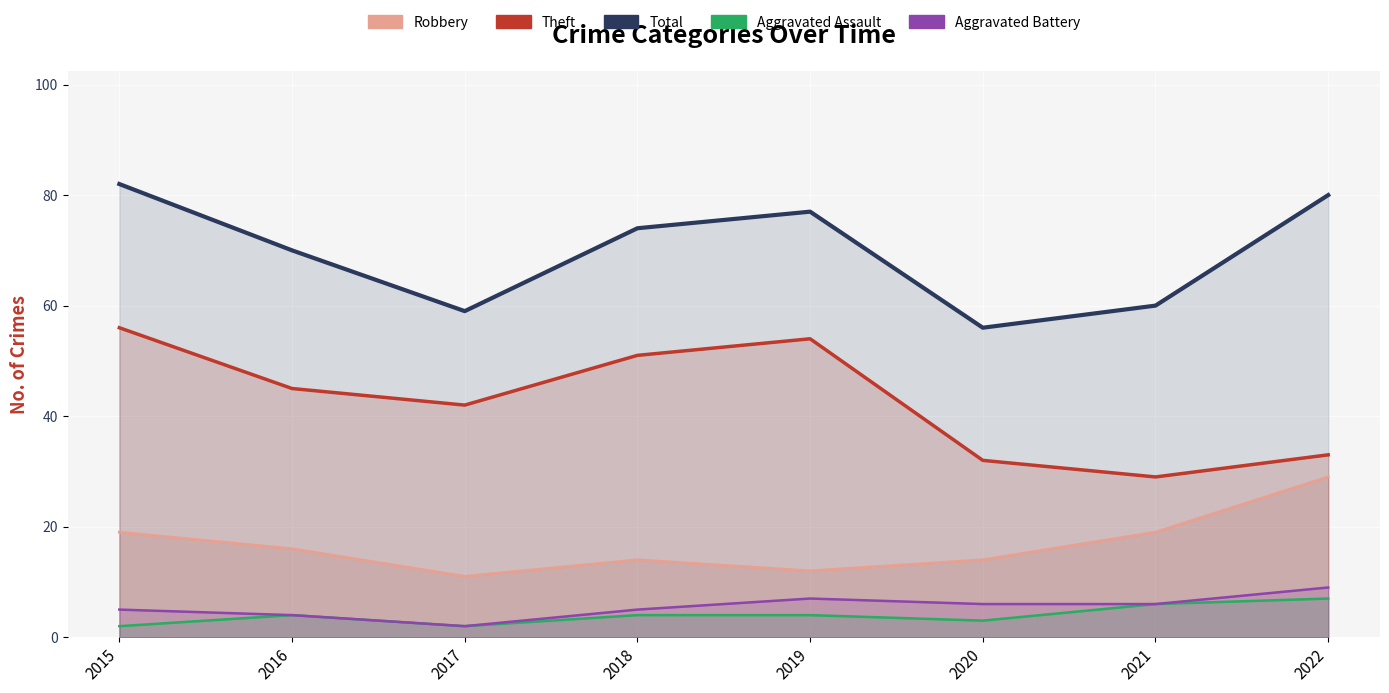

Reading right to left, extract all data points from this chart.

Robbery: 2022=29	2021=19	2020=14	2019=12	2018=14	2017=11	2016=16	2015=19
Theft: 2022=33	2021=29	2020=32	2019=54	2018=51	2017=42	2016=45	2015=56
Total: 2022=80	2021=60	2020=56	2019=77	2018=74	2017=59	2016=70	2015=82
Aggravated Assault: 2022=7	2021=6	2020=3	2019=4	2018=4	2017=2	2016=4	2015=2
Aggravated Battery: 2022=9	2021=6	2020=6	2019=7	2018=5	2017=2	2016=4	2015=5